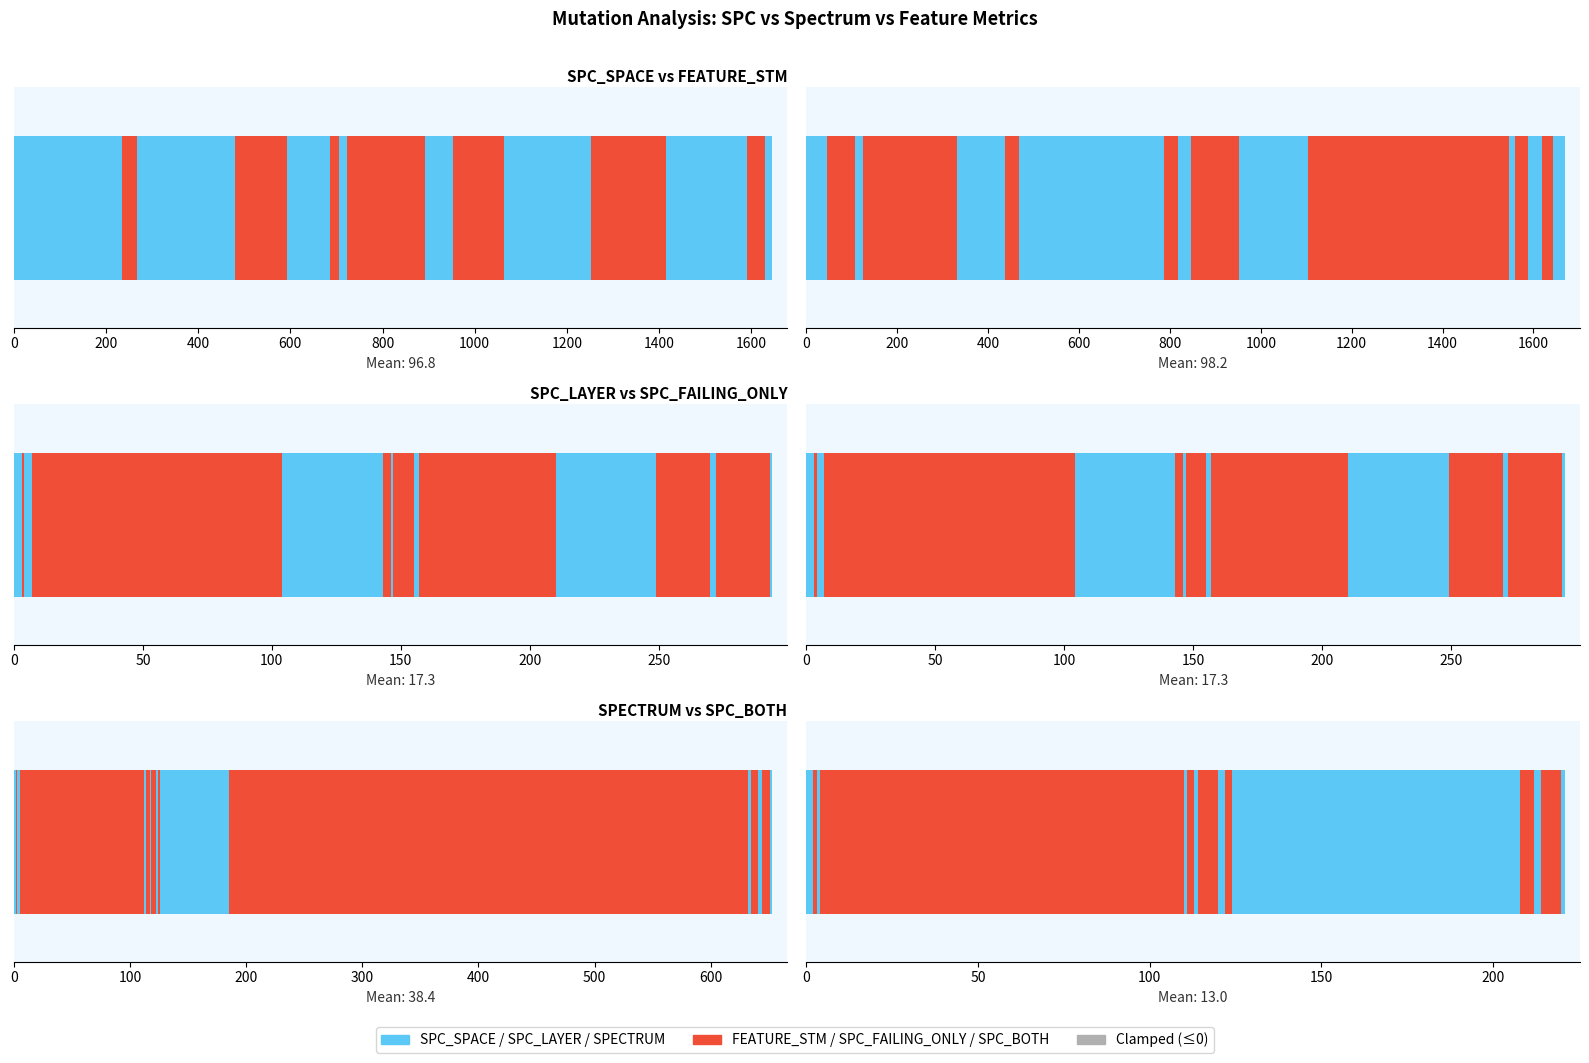

How many bars are there in each group?

6